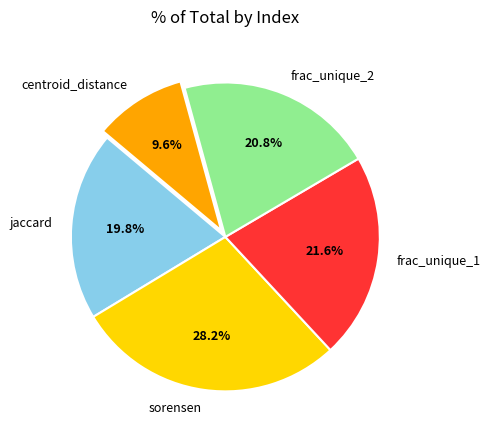

To the nearest percent, what is the difference between the sorensen and jaccard slice percentages?

8%